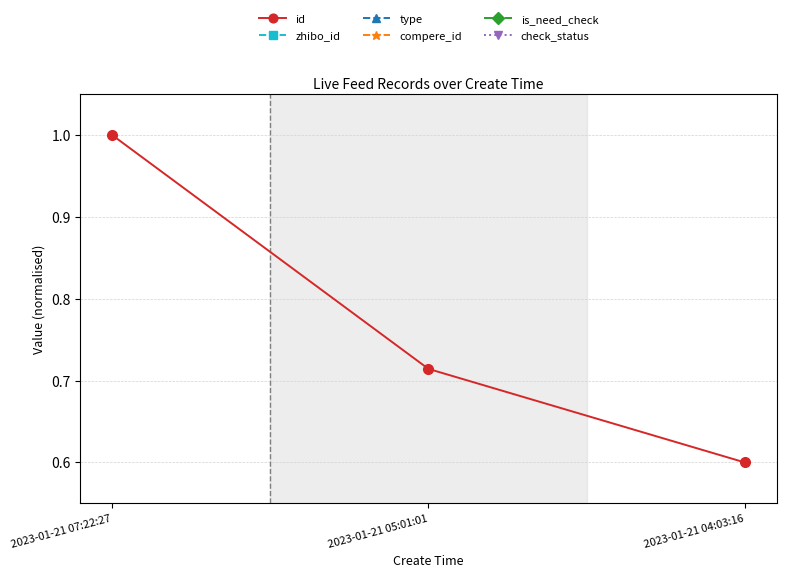

Is it true that type equals 0.5 at 2023-01-21 05:01:01?

True